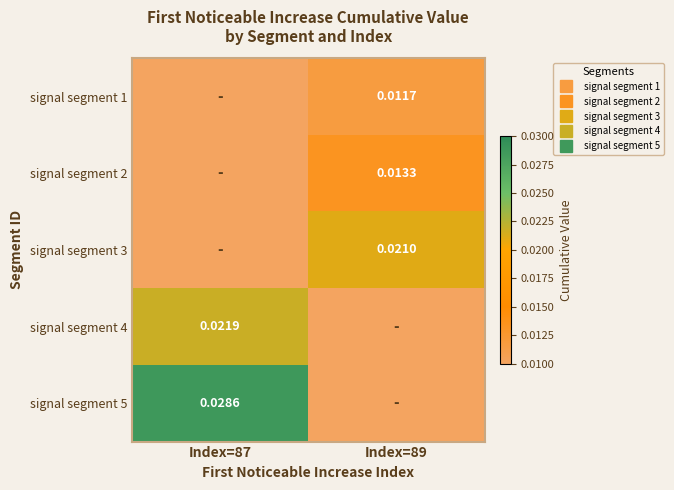

Which category has the highest value across all series?

Index=87